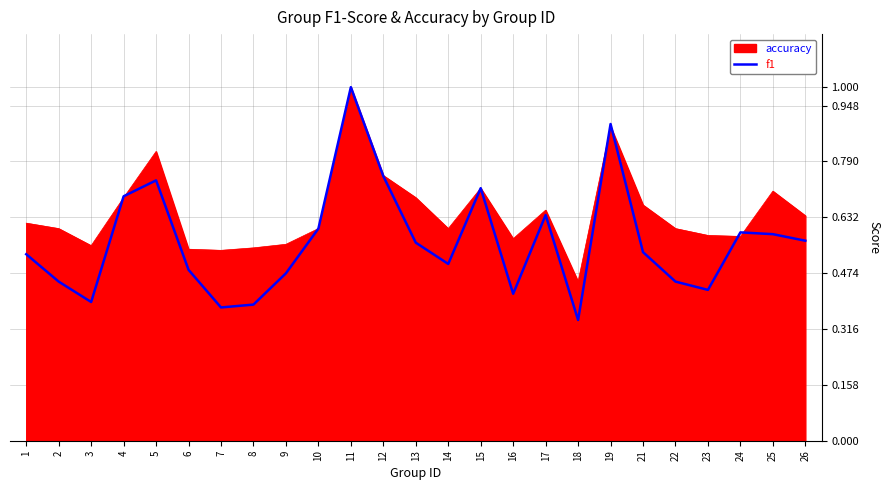

Which series has the largest range (max minus min)?

f1